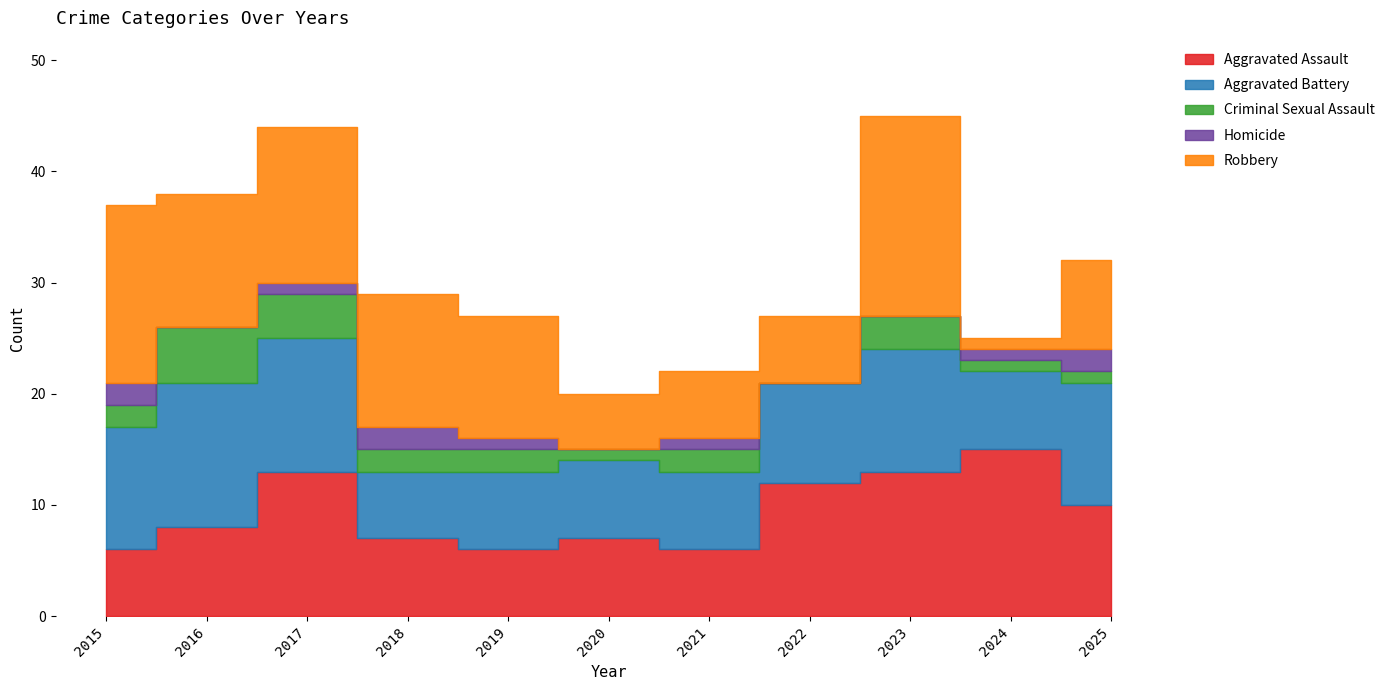

Reading left to right, transcribe all the data shown in this chart.

Aggravated Assault: 6	8	13	7	6	7	6	12	13	15	10
Aggravated Battery: 11	13	12	6	7	7	7	9	11	7	11
Criminal Sexual Assault: 2	5	4	2	2	1	2	0	3	1	1
Homicide: 2	0	1	2	1	0	1	0	0	1	2
Robbery: 16	12	14	12	11	5	6	6	18	1	8